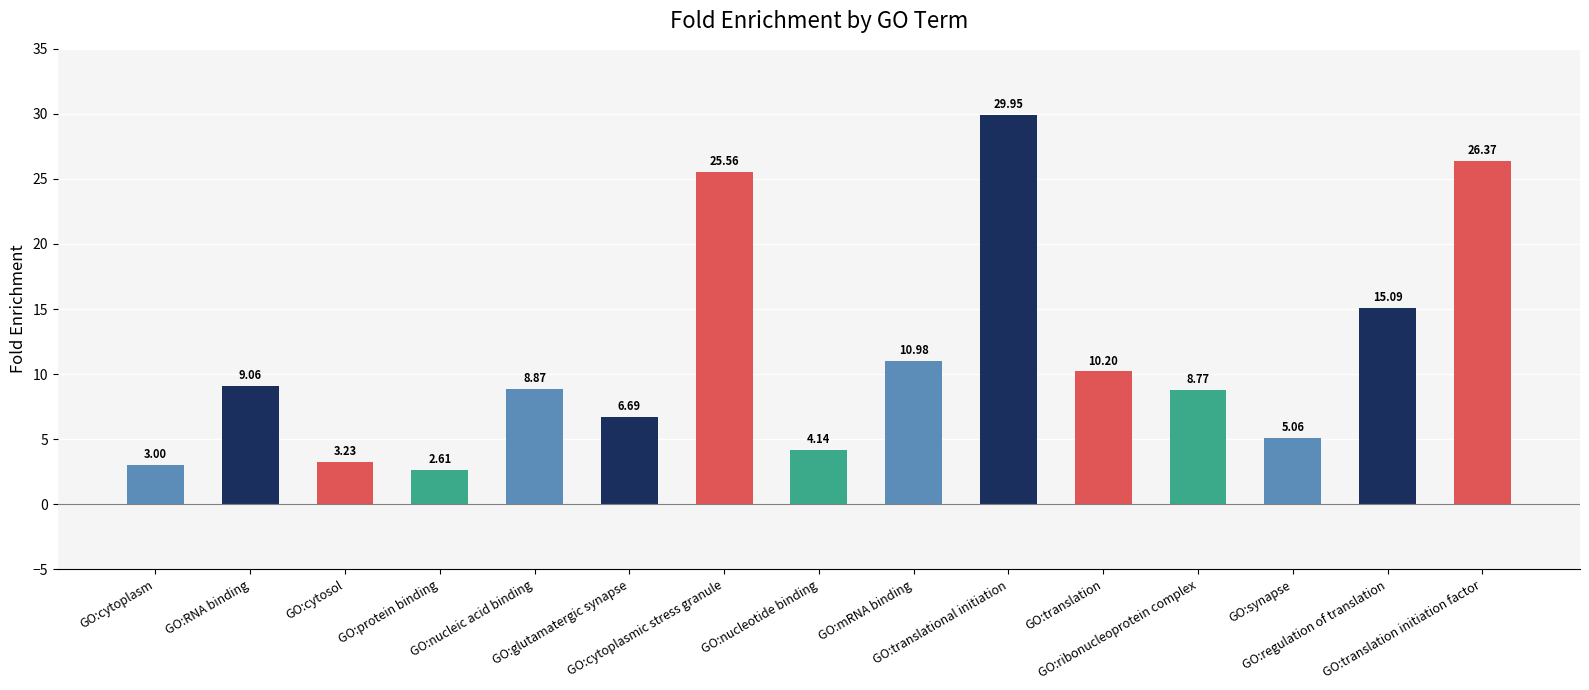

How many bars are there in total?

15